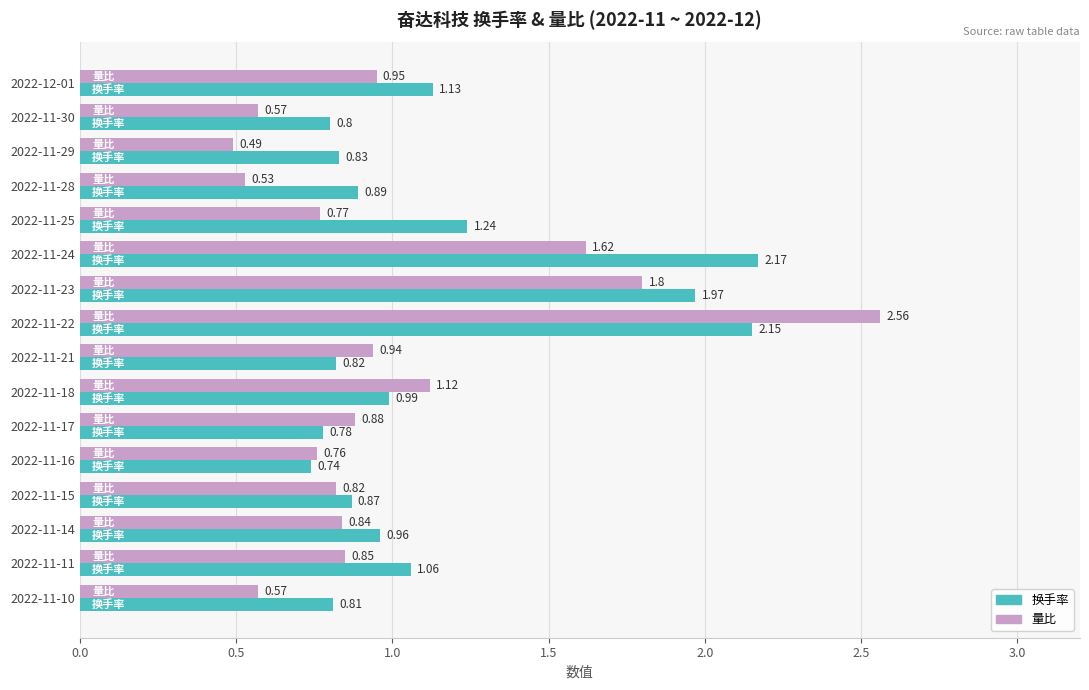

Which category has the lowest value across all series?

2022-11-29